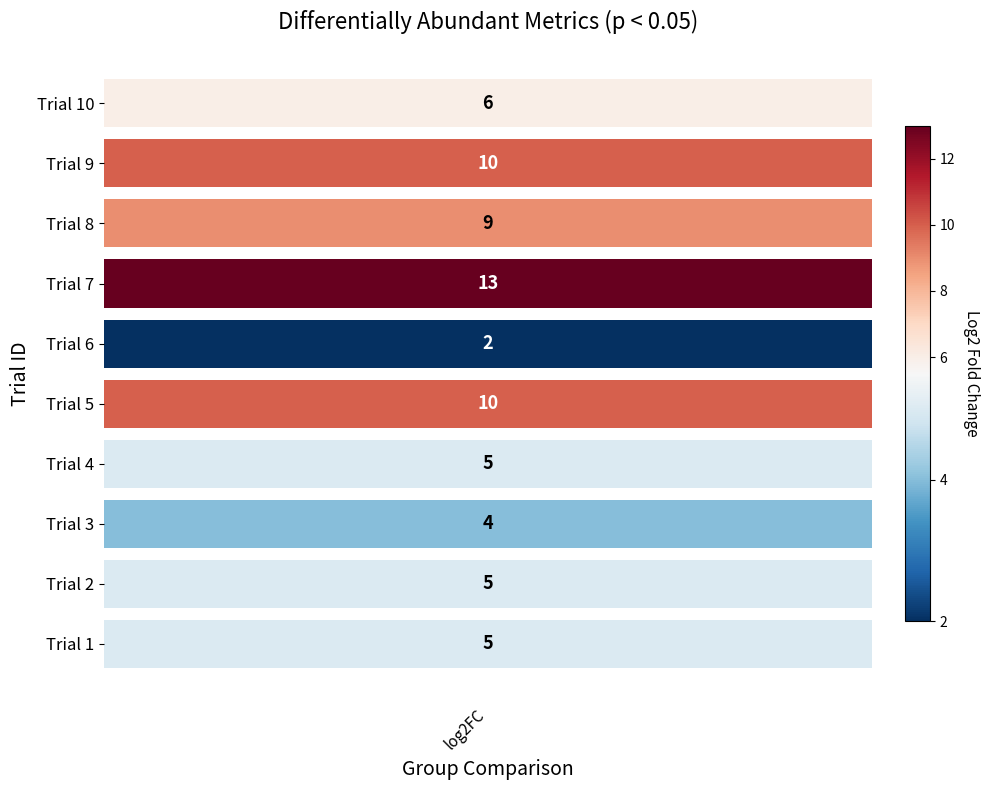

How many data points in leftAnswer are above 6?

4